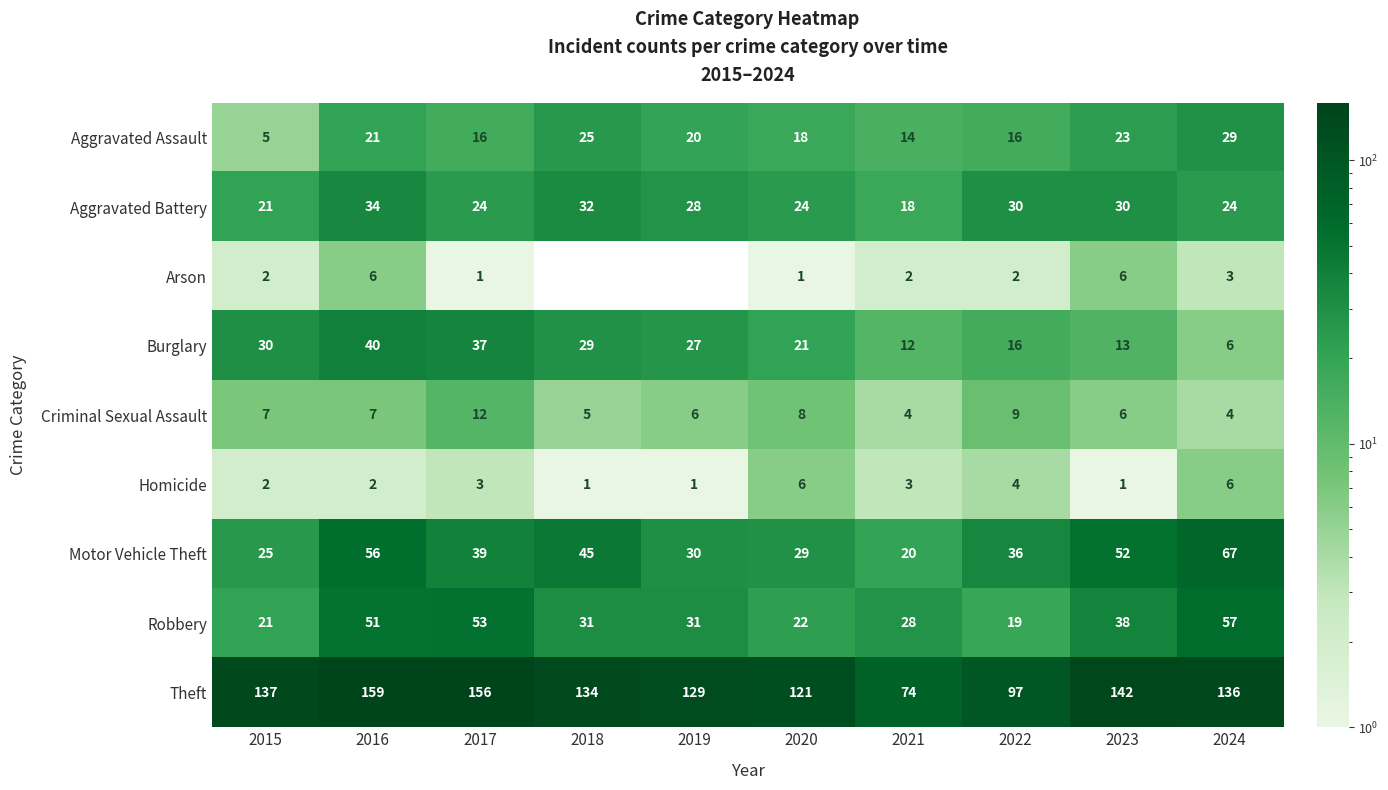

At which label does Aggravated Assault reach its peak?

2024